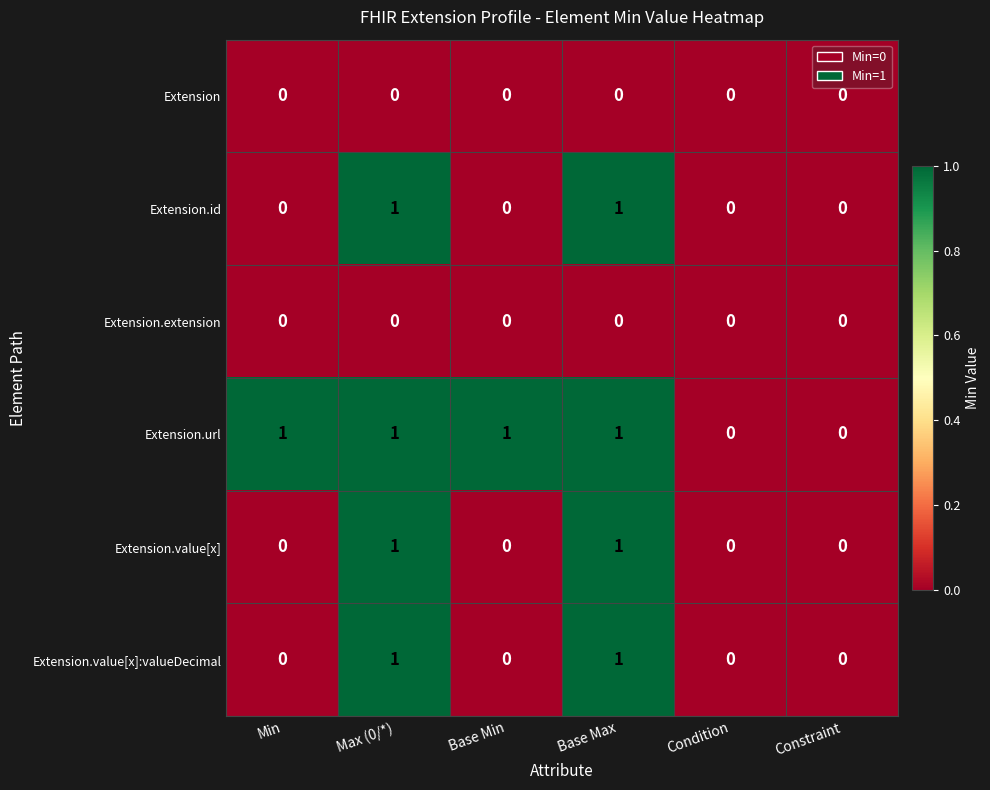

The Extension.id series shows 1 at Base Max. True or false?

True